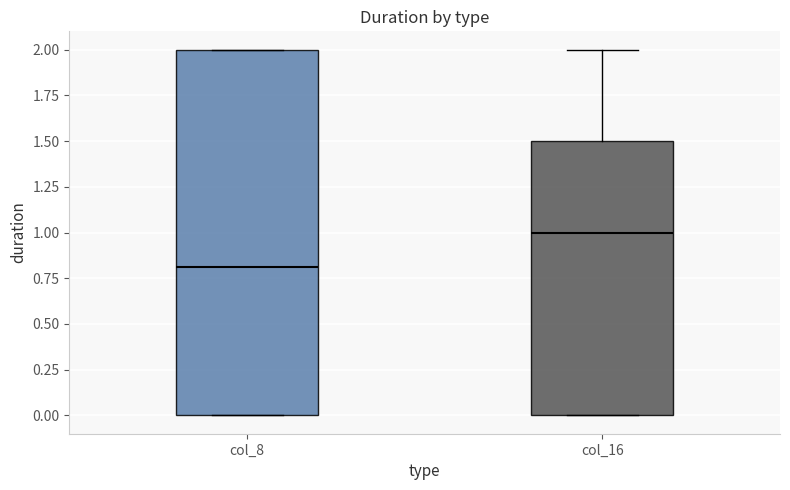

Where is the lower edge of the box for col_16 on the y-axis? The values are not printed on the chart, so give them approximately, as read against the axis.

0.0